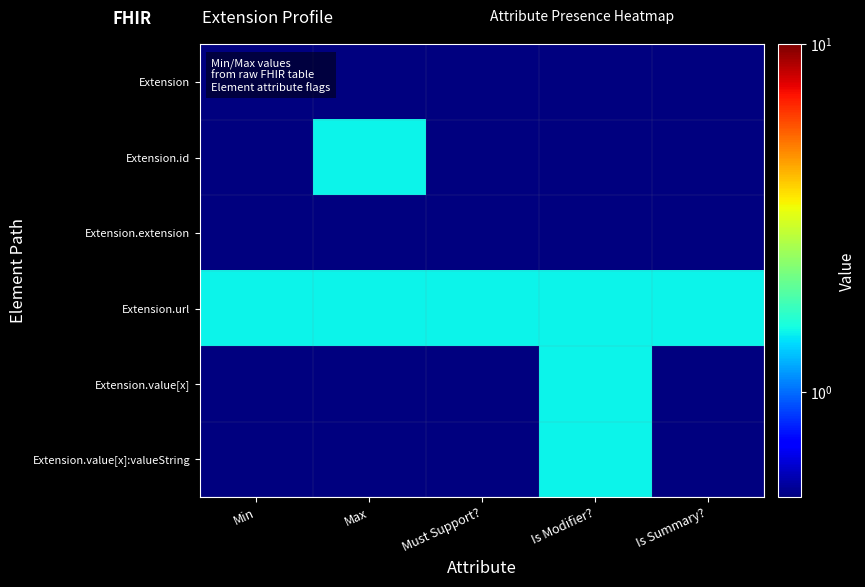

What is the minimum value shown in the chart?

0.5